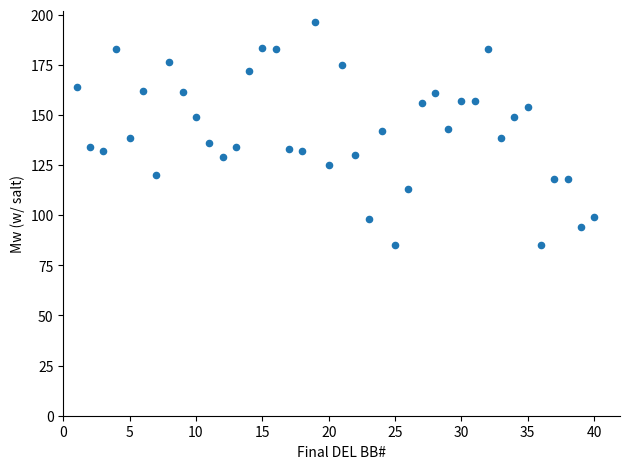

What is the range of X values (max minus min)?

39.0